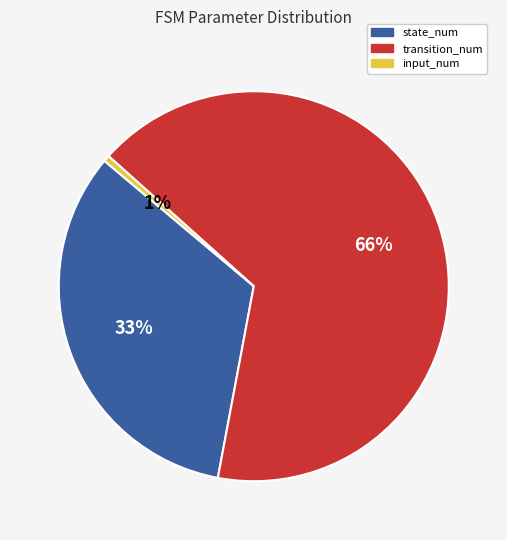

What is the largest slice in the pie chart?

transition_num